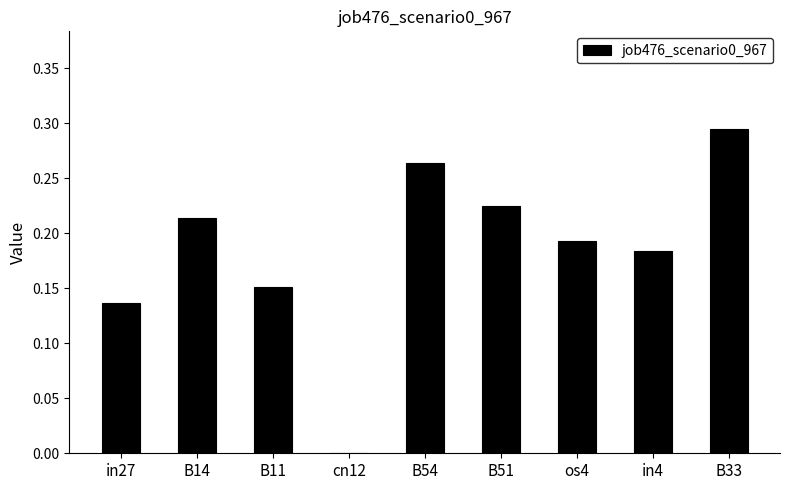

True or false: the data shows 0.5 at B33.

False